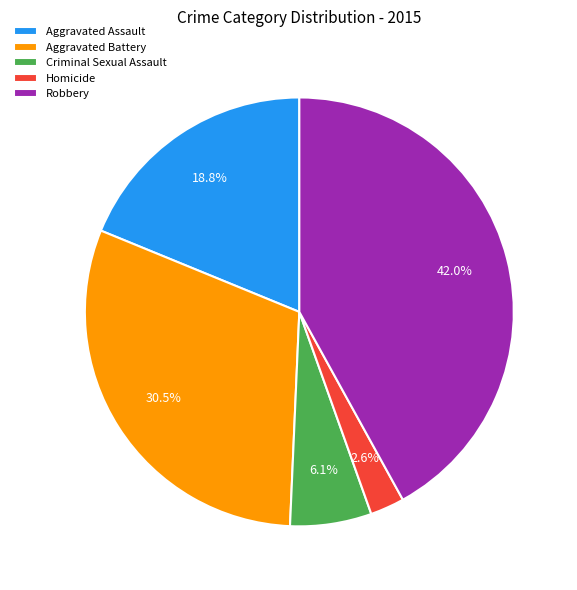

Is it true that Homicide is 3% of the pie?

True